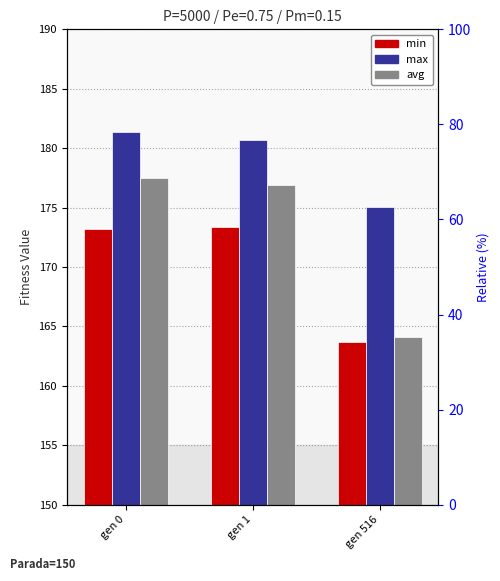

True or false: min has a value of 163.7 at gen 516.

True